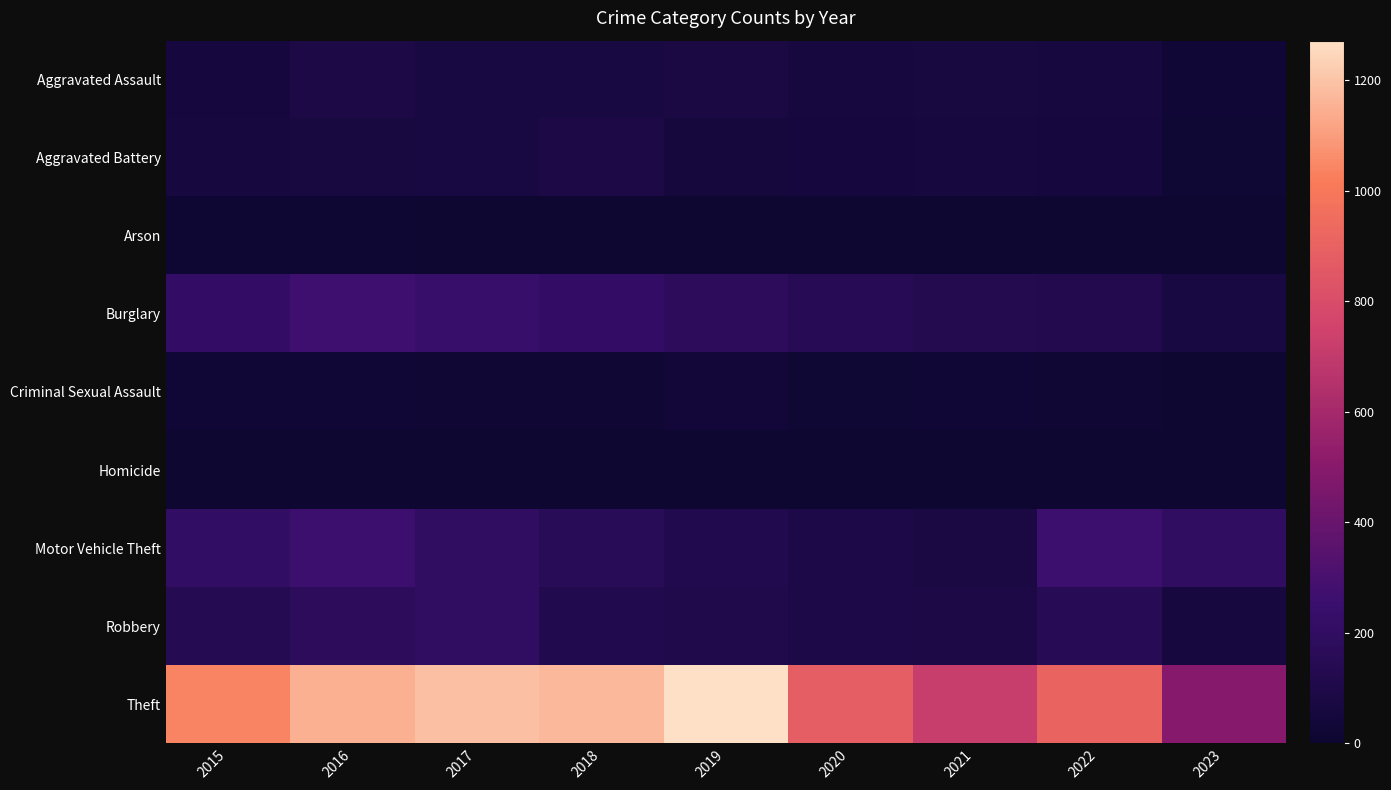

At which category is the sum across all series the highest?

2016